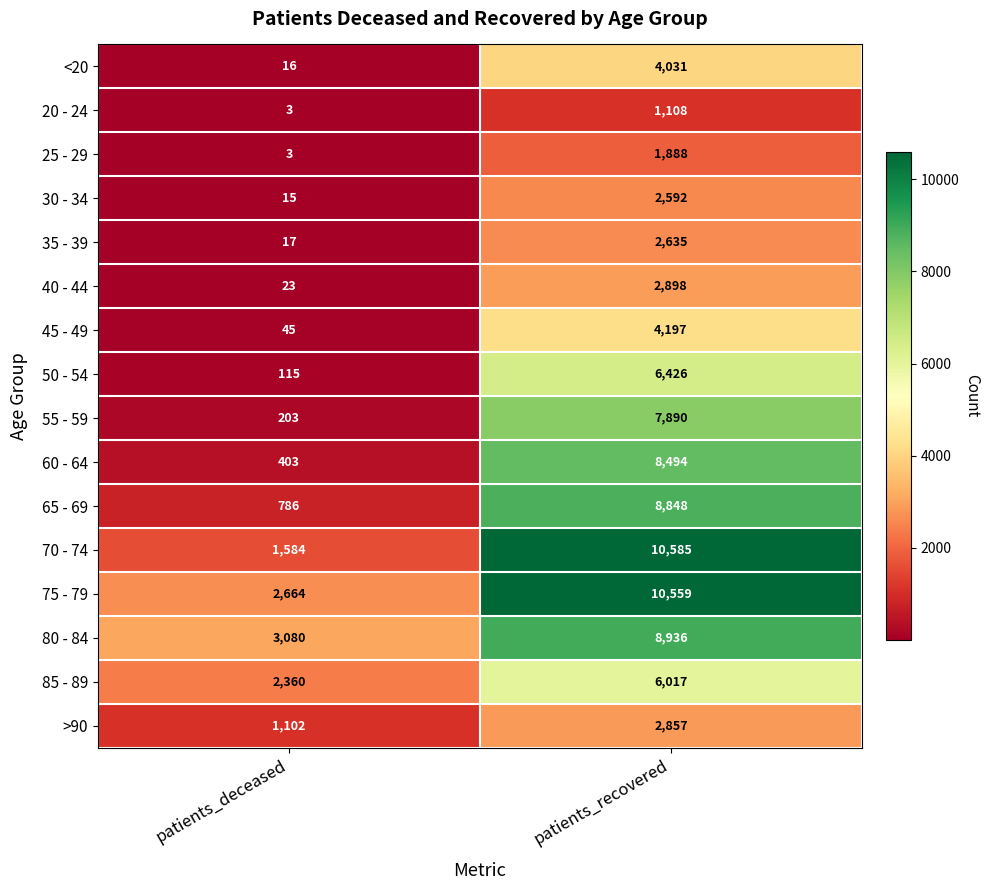

Which series changed the most between patients_deceased and patients_recovered?

70 - 74